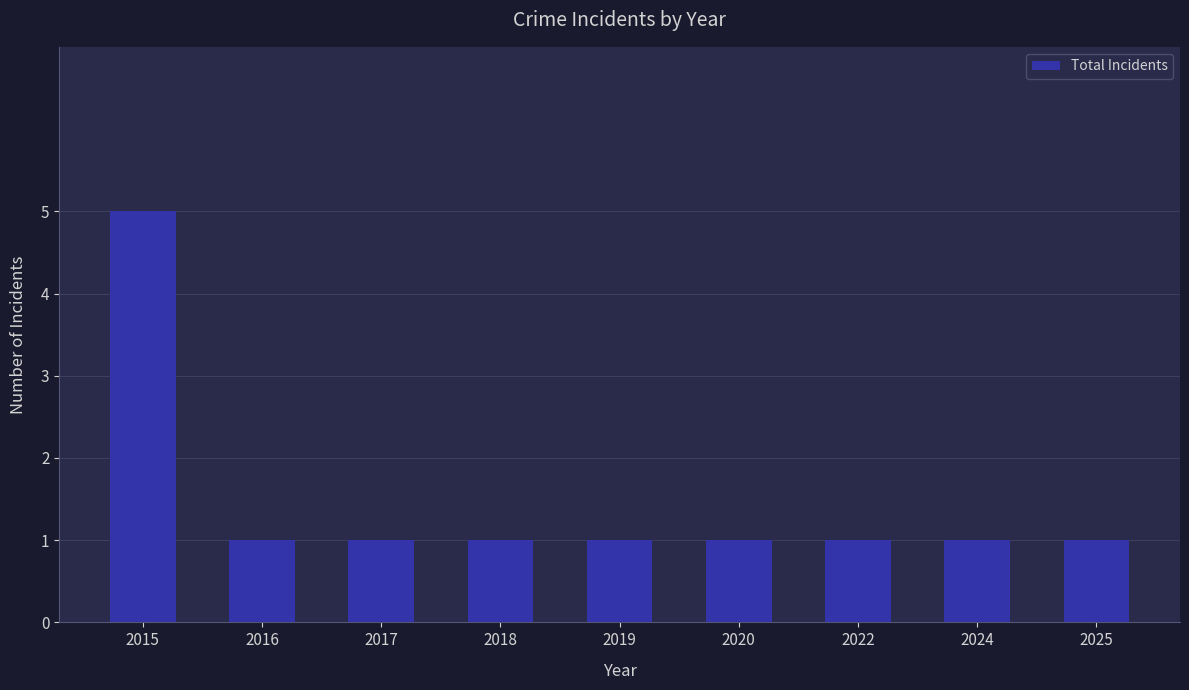

Approximately how many times larger is the value at 2016 compared to 2024?

1.0